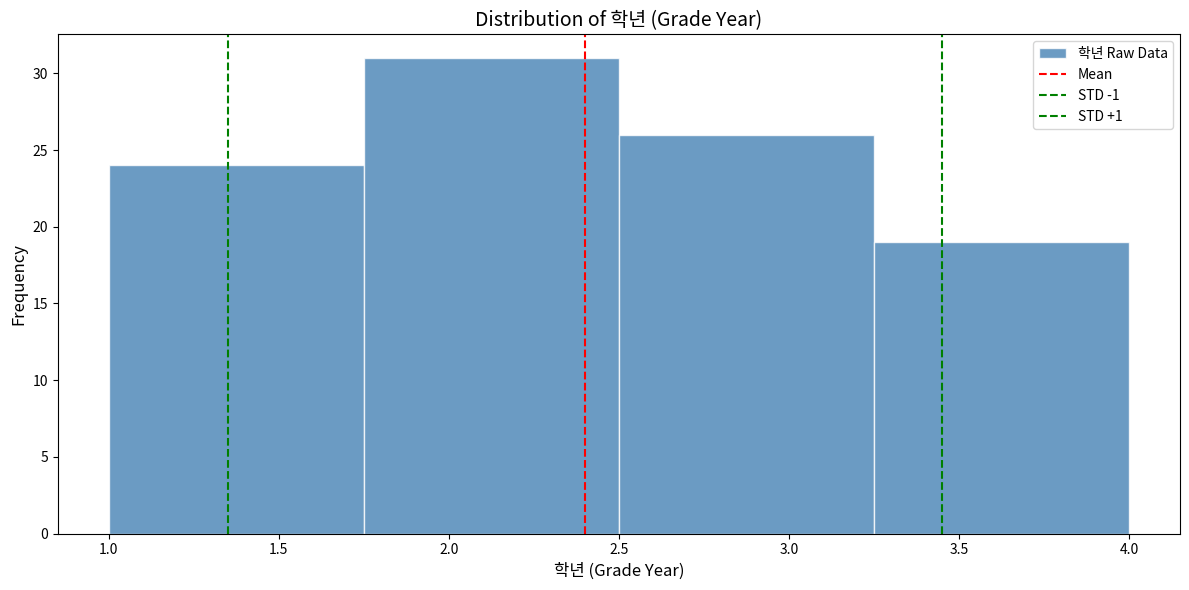

Which range on the x-axis has the tallest bar?

1.75 to 2.50